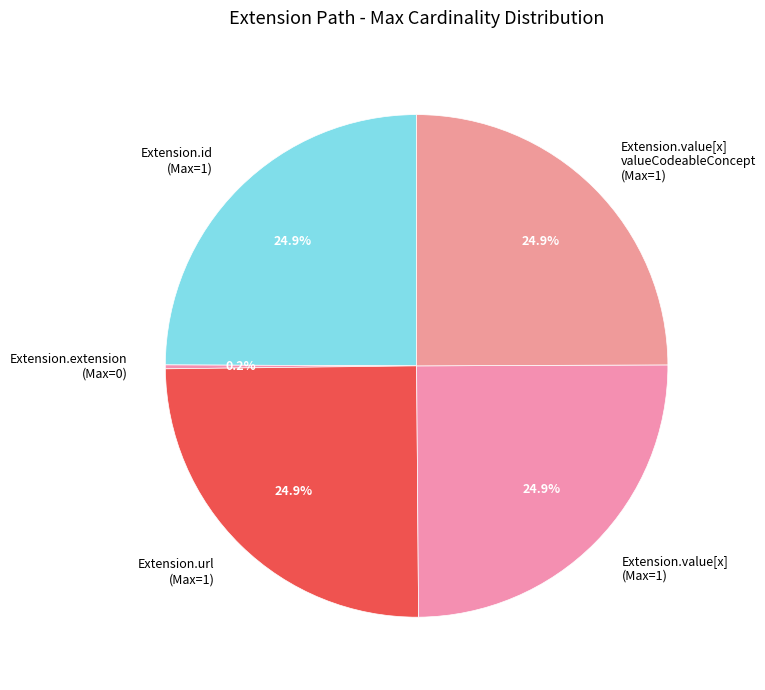

What is the ratio of the value at Extension.value[x] (Max=1) to the value at Extension.id (Max=1)?

1.0